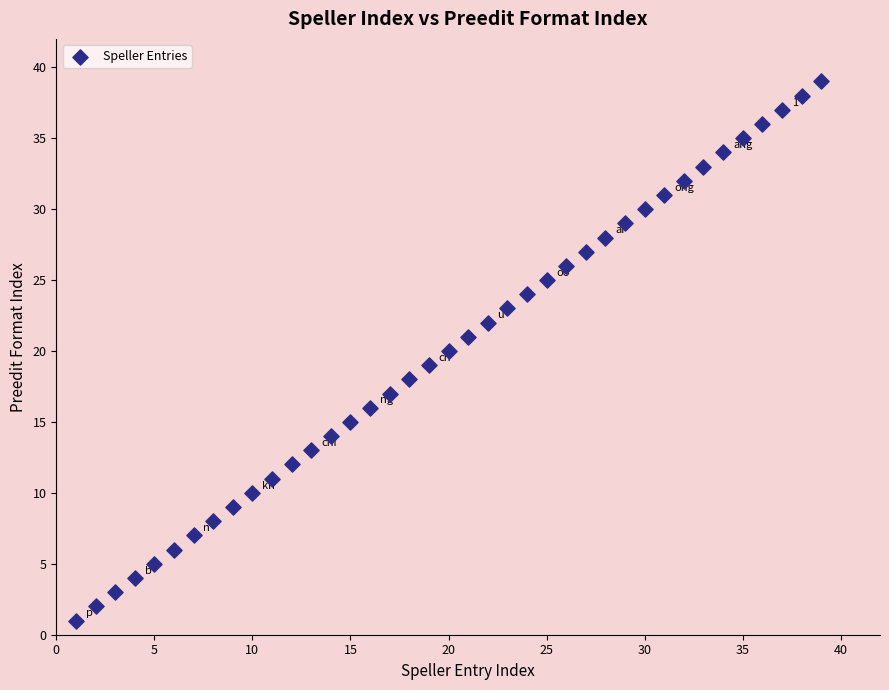

What is the range of Y values (max minus min)?

38